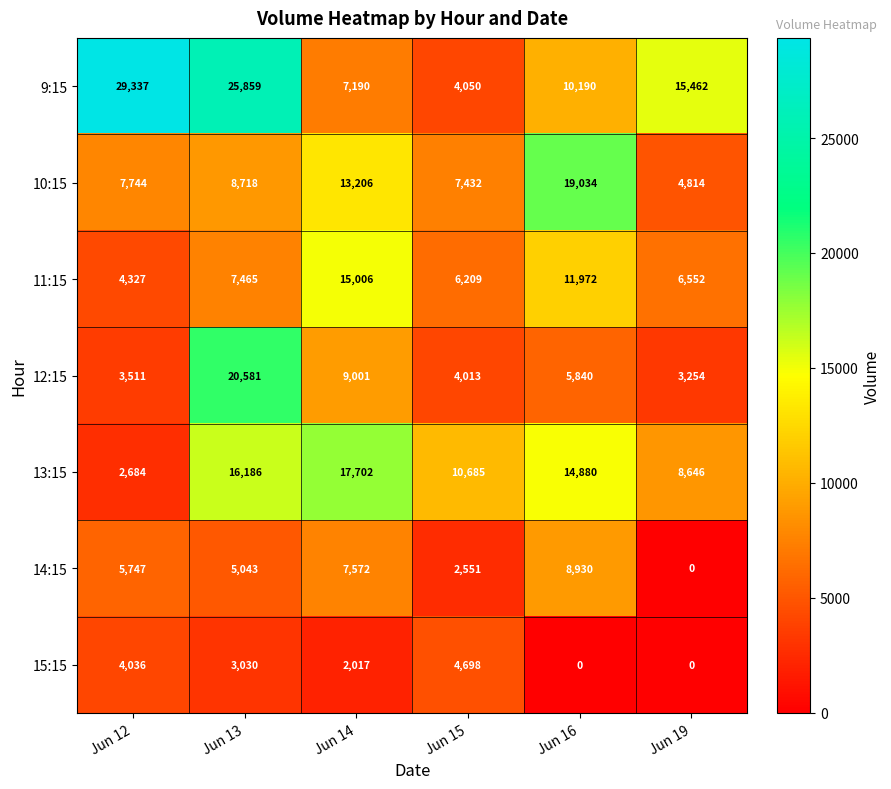

The 10:15 series shows 4814 at Jun 19. True or false?

True